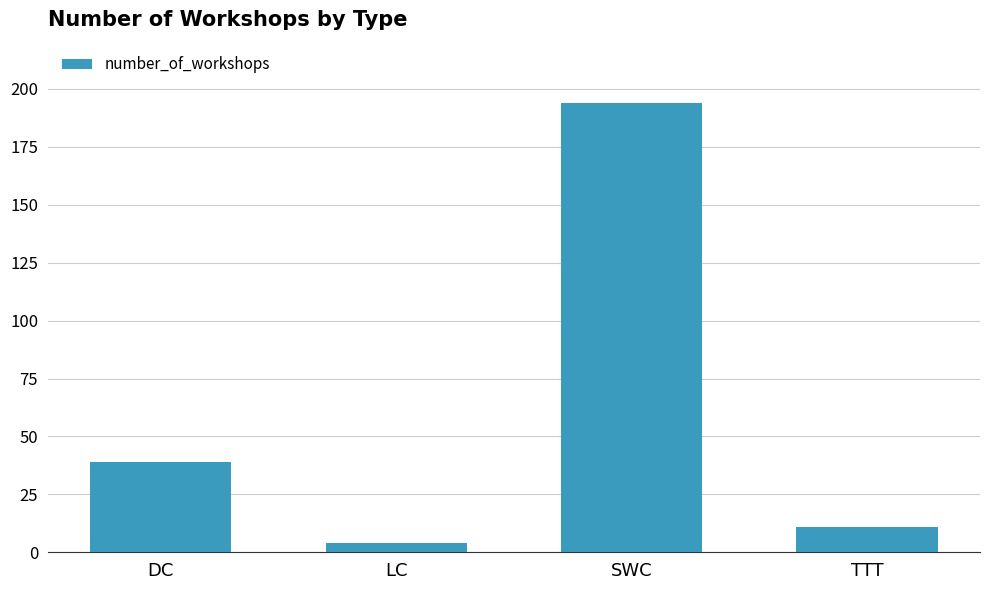

The chart shows a value of 57 at SWC. True or false?

False